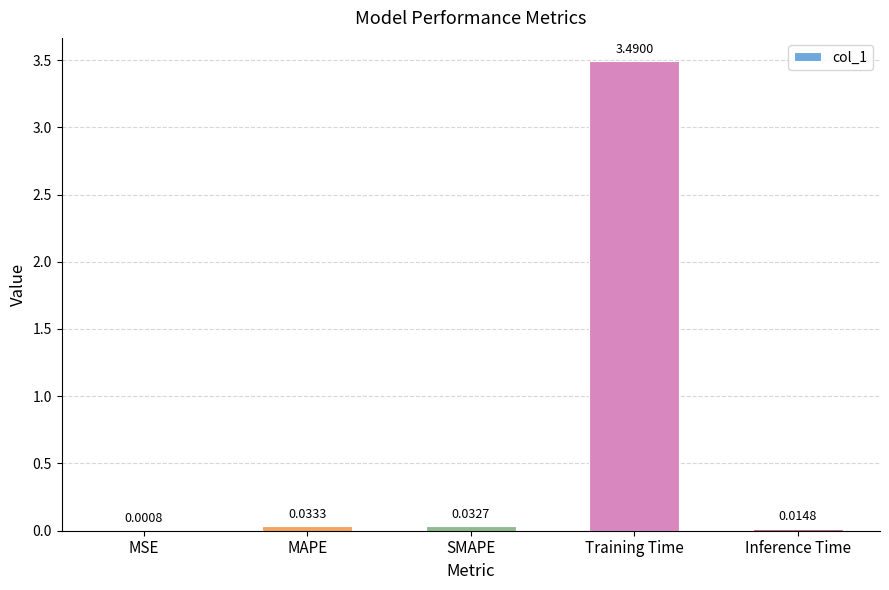

Between MAPE and Training Time, which is larger?

Training Time